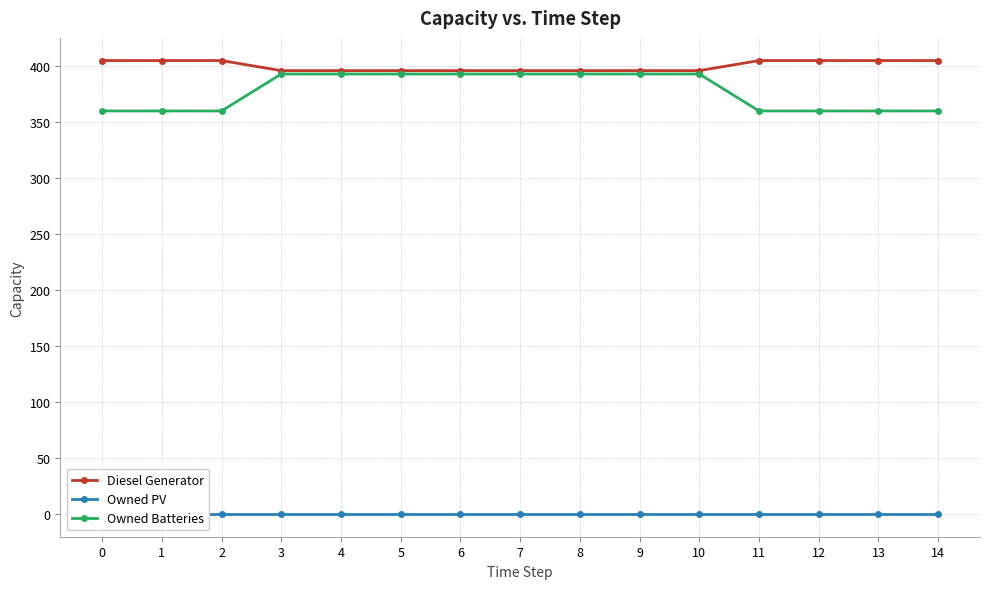

The value of Diesel Generator at 7 is 250. True or false?

False